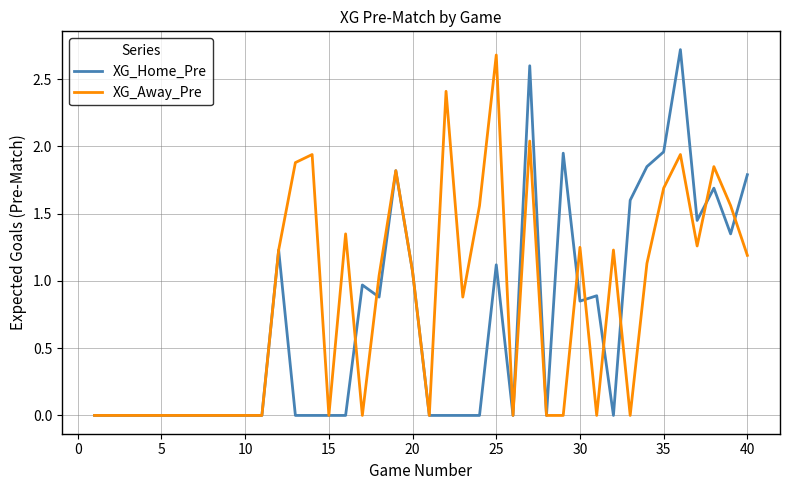

Rank the series by their average value, from highest to lowest.

XG_Away_Pre, XG_Home_Pre